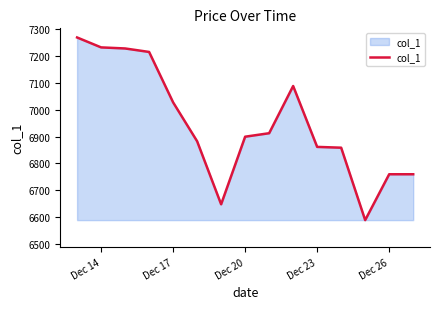

What is the greatest value displayed?

7269.7